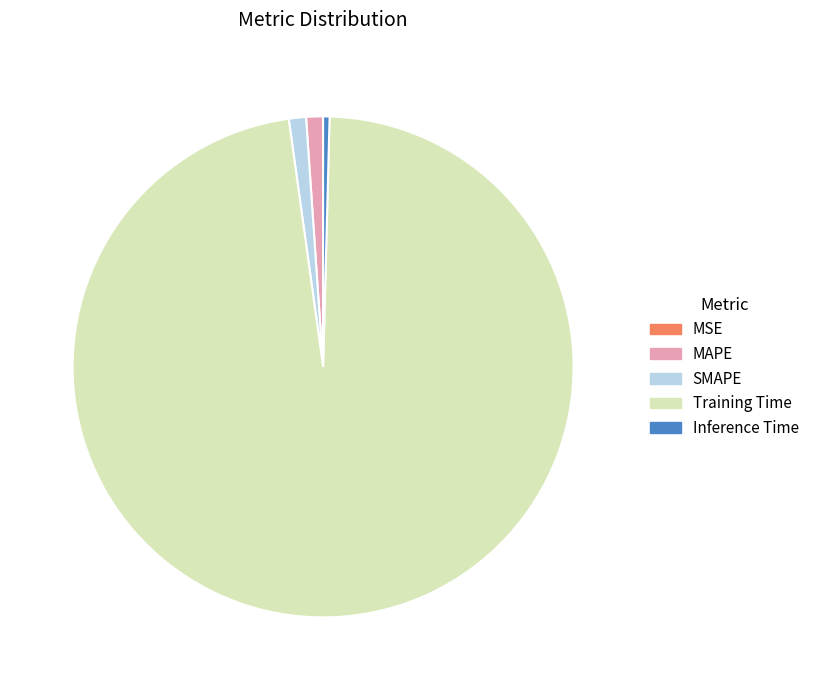

Which category has the biggest portion of the pie?

Training Time